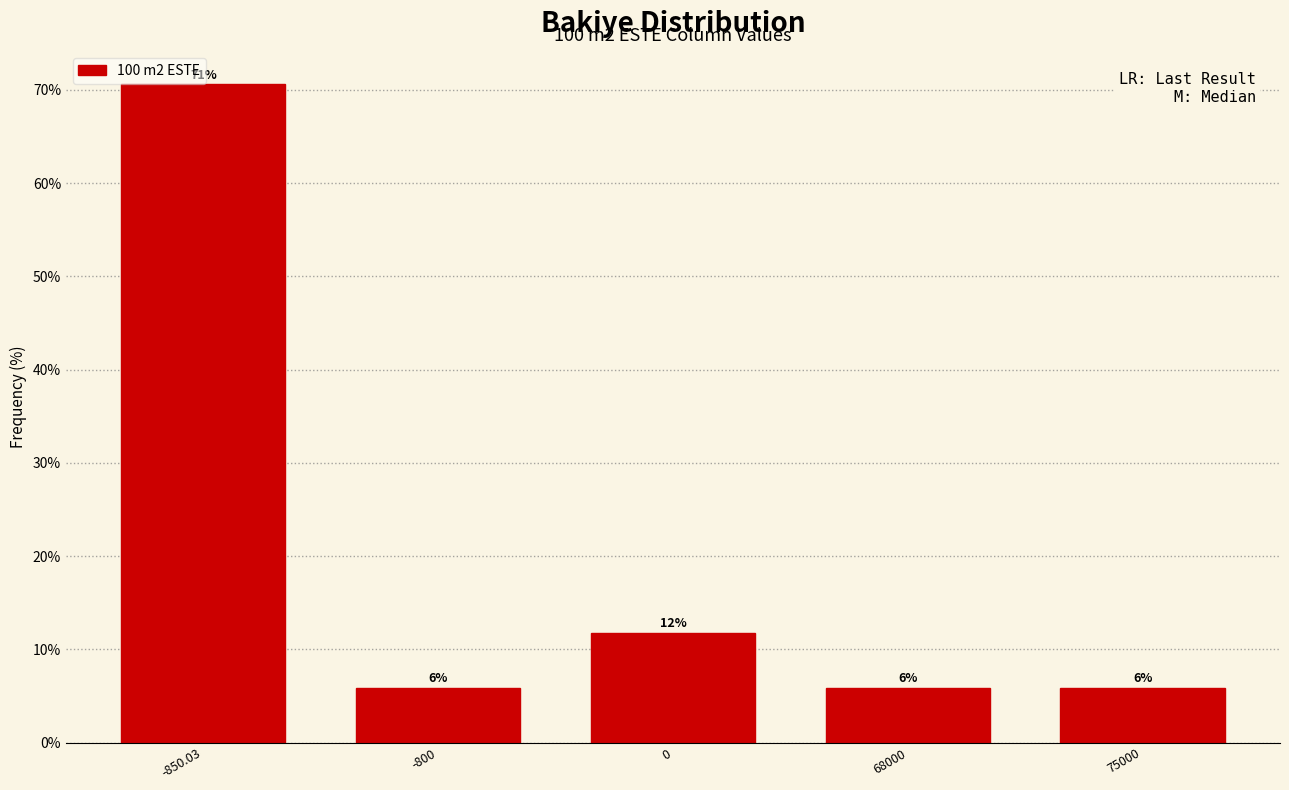

How many bars are there in total?

5